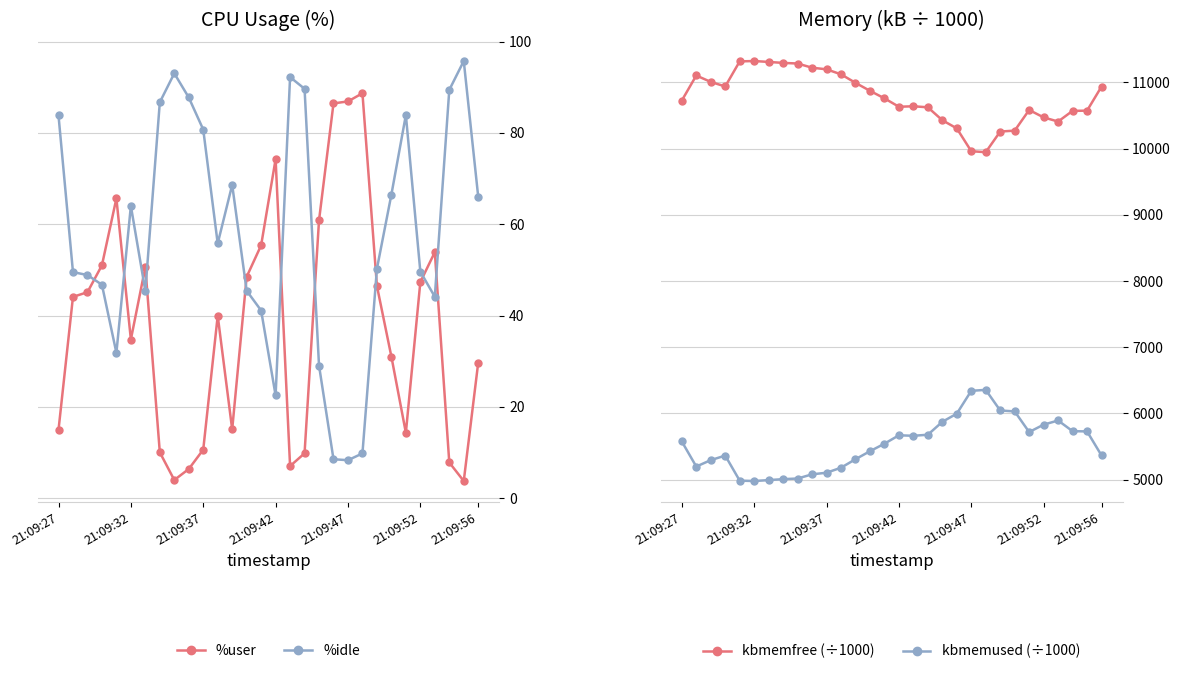

Which series has the largest total across all categories?

kbmemfree (÷1000)